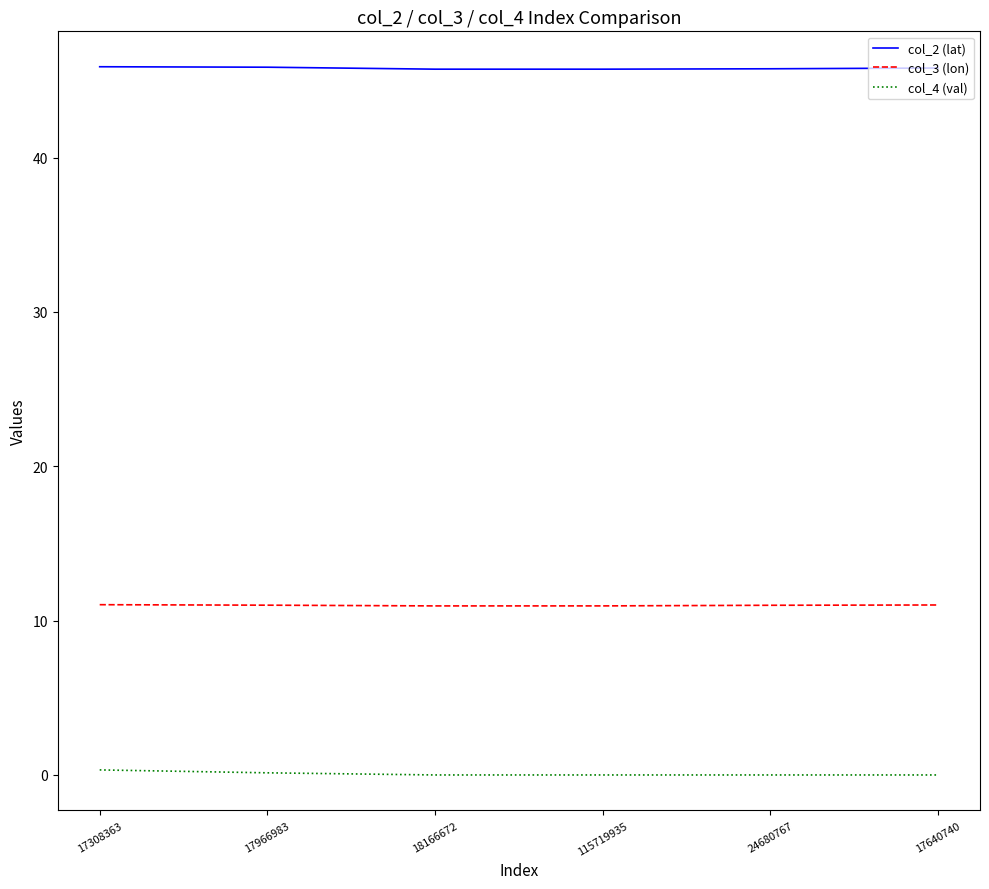

Which series has the largest total across all categories?

col_2 (lat)